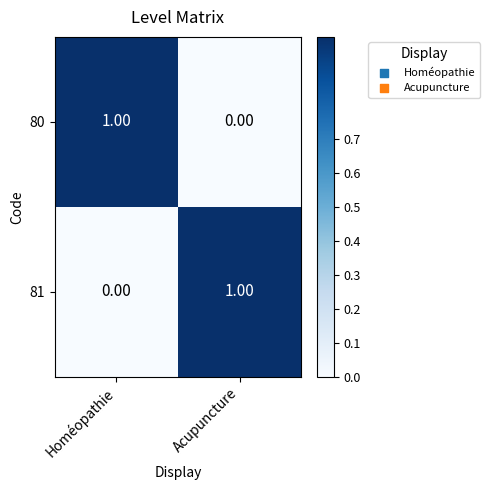

At which label is 80 closest to 0?

Acupuncture